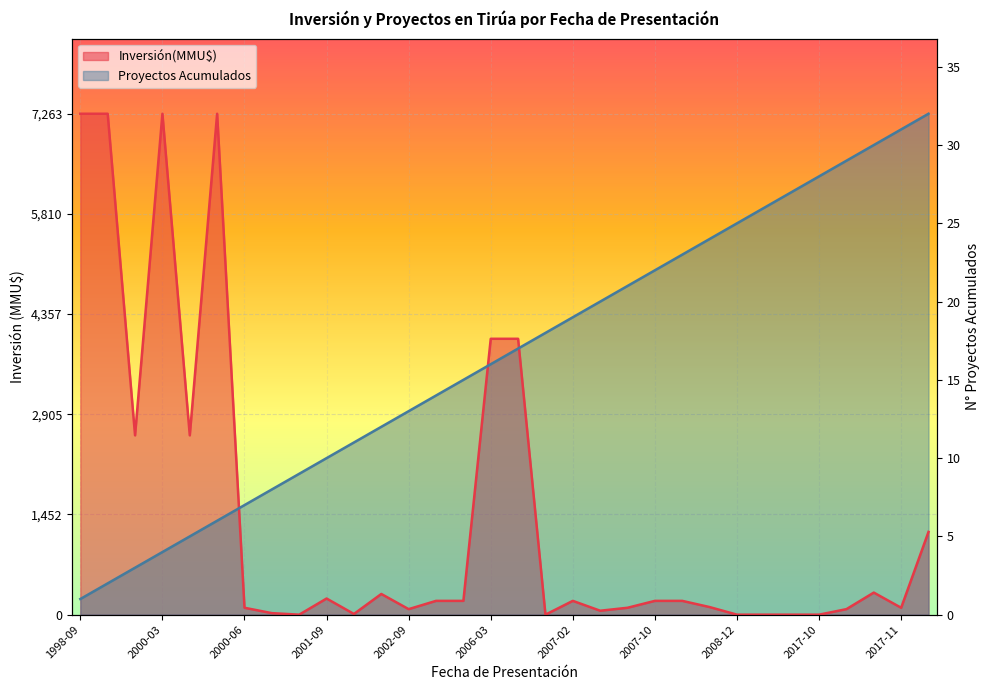

Where does the Proyectos Acumulados series first go above 3858?

2006-03